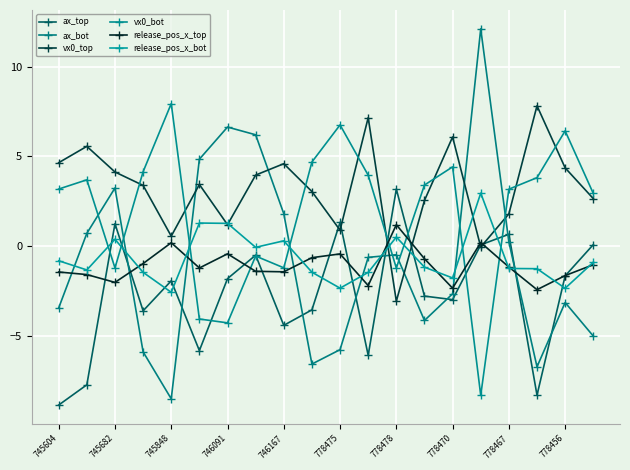

Rank the series by their maximum value, from lowest to highest.

release_pos_x_top, release_pos_x_bot, ax_top, vx0_top, vx0_bot, ax_bot